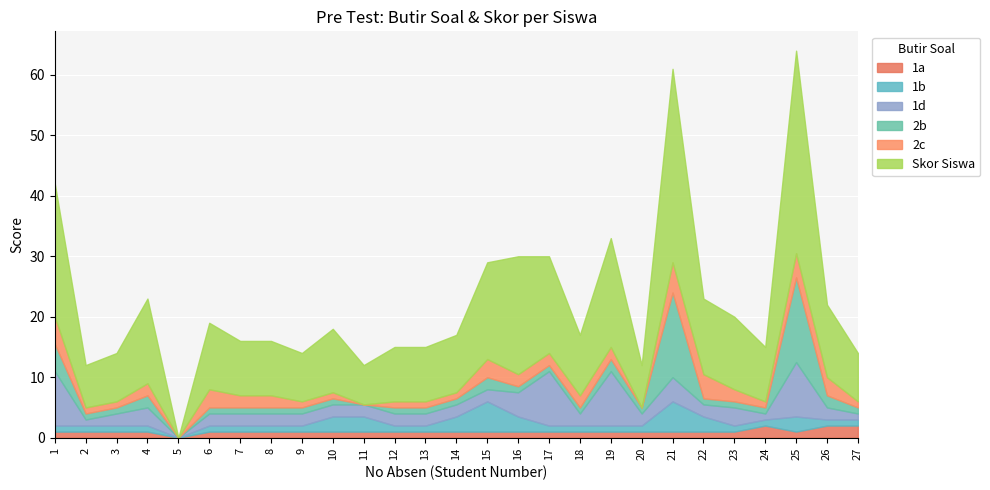

Reading right to left, extract all data points from this chart.

1a: 2.0	2.0	1.0	2.0	1.0	1.0	1.0	1.0	1.0	1.0	1.0	1.0	1.0	1.0	1.0	1.0	1.0	1.0	1.0	1.0	1.0	1.0	0.0	1.0	1.0	1.0	1.0
1b: 1.0	1.0	2.5	1.0	1.0	2.5	5.0	1.0	1.0	1.0	1.0	2.5	5.0	2.5	1.0	1.0	2.5	2.5	1.0	1.0	1.0	1.0	0.0	1.0	1.0	1.0	1.0
1d: 1.0	2.0	9.0	1.0	3.0	2.0	4.0	2.0	9.0	2.0	9.0	4.0	2.0	2.0	2.0	2.0	2.0	2.0	2.0	2.0	2.0	2.0	0.0	3.0	2.0	1.0	9.0
2b: 1.0	2.0	14.0	1.0	1.0	1.0	14.0	1.0	2.0	1.0	1.0	1.0	2.0	1.0	1.0	1.0	0.0	1.0	1.0	1.0	1.0	1.0	0.0	2.0	1.0	1.0	4.5
2c: 1.0	3.0	4.0	1.0	2.0	4.0	5.0	0.0	2.0	2.0	2.0	2.0	3.0	1.0	1.0	1.0	0.0	1.0	1.0	2.0	2.0	3.0	0.0	2.0	1.0	1.0	4.5
Skor Siswa: 8.0	12.0	33.5	9.0	12.0	12.5	32.0	7.0	18.0	10.0	16.0	19.5	16.0	9.5	9.0	9.0	6.5	10.5	8.0	9.0	9.0	11.0	0.0	14.0	8.0	7.0	22.0